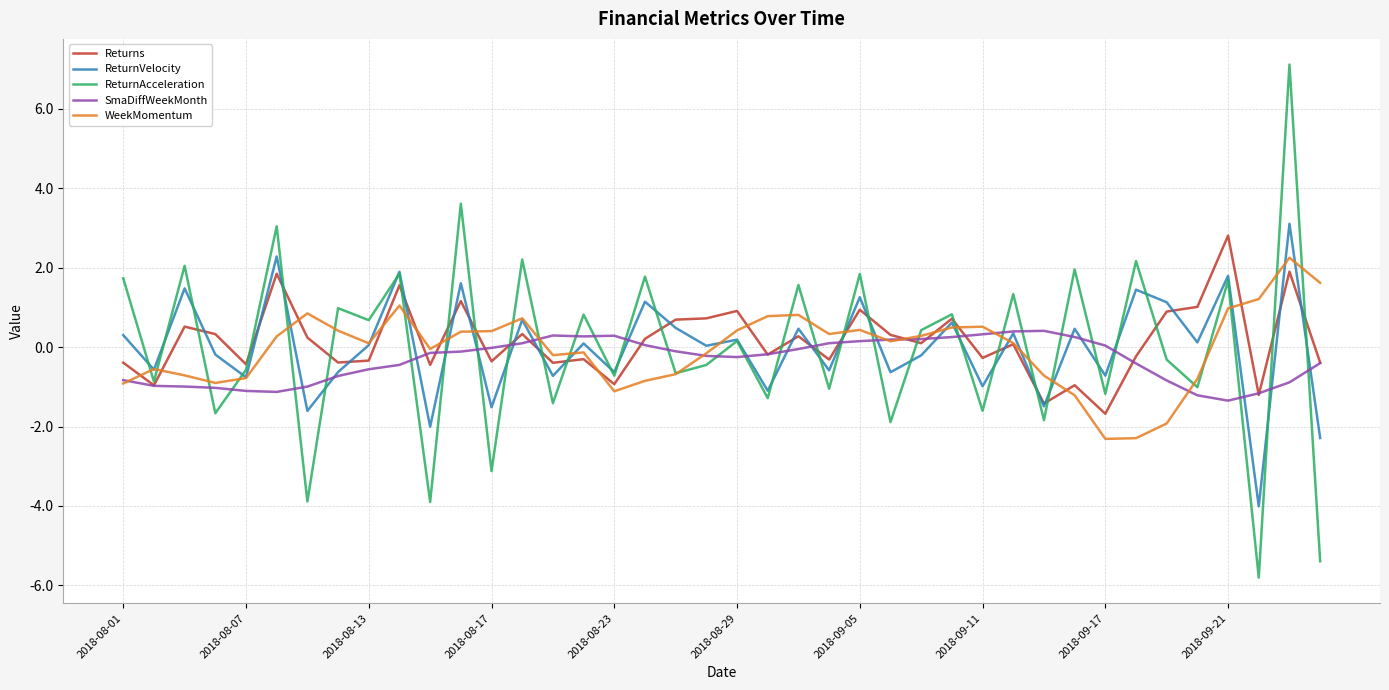

What is the difference between the maximum and minimum values in the Returns series?

4.5